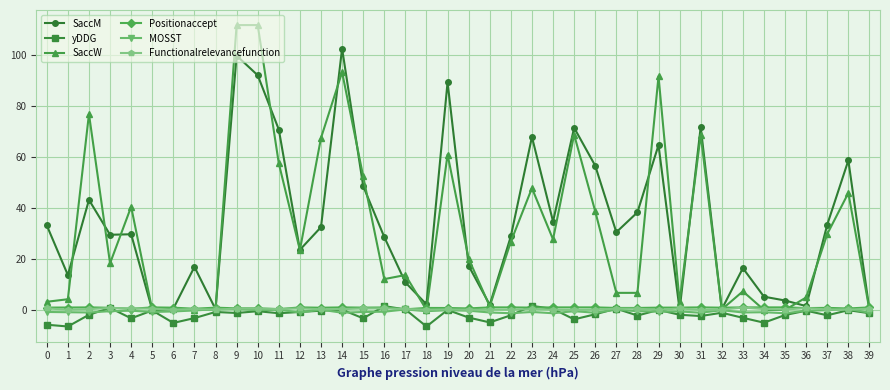

What are all the series names shown in the legend?

SaccM, yDDG, SaccW, Positionaccept, MOSST, Functionalrelevancefunction